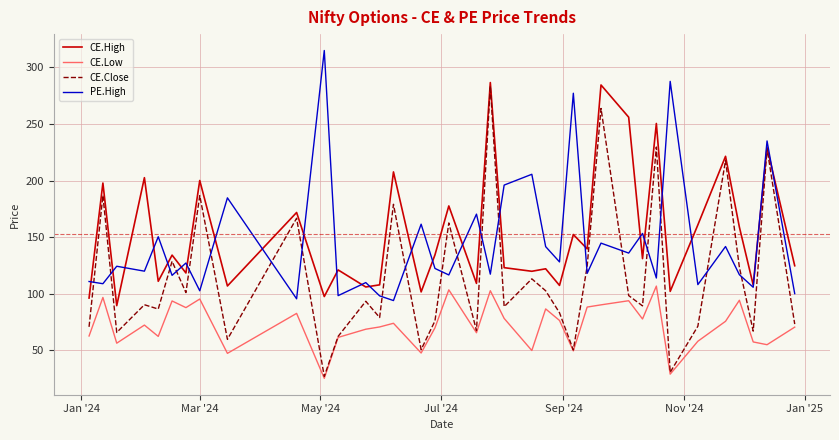

True or false: PE.High and CE.Low intersect in this chart.

False